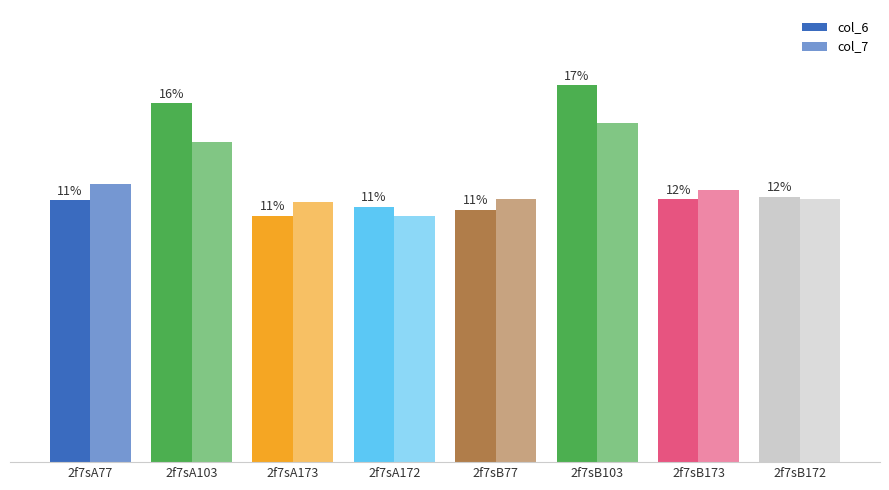

What is the label of the 5th bar from the right?

2f7sA172